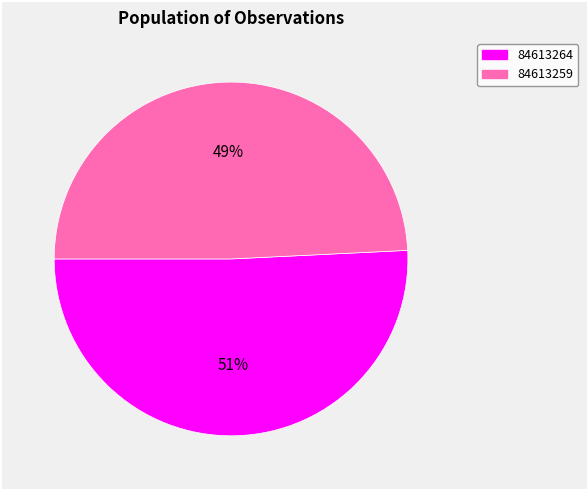

Which slice is the smallest?

84613259